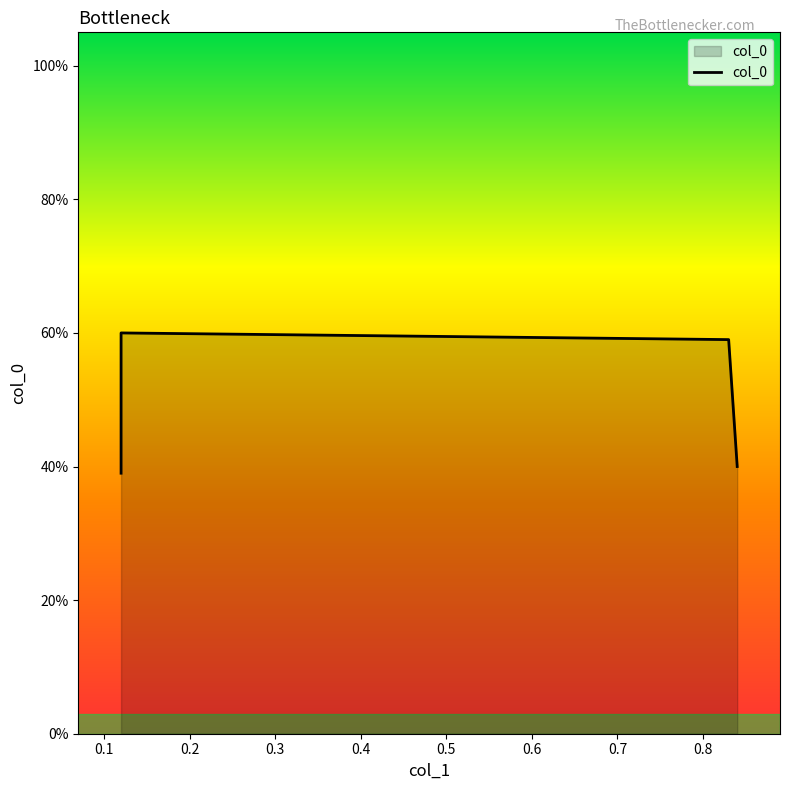

Which label corresponds to the smallest value in the chart?

0.12